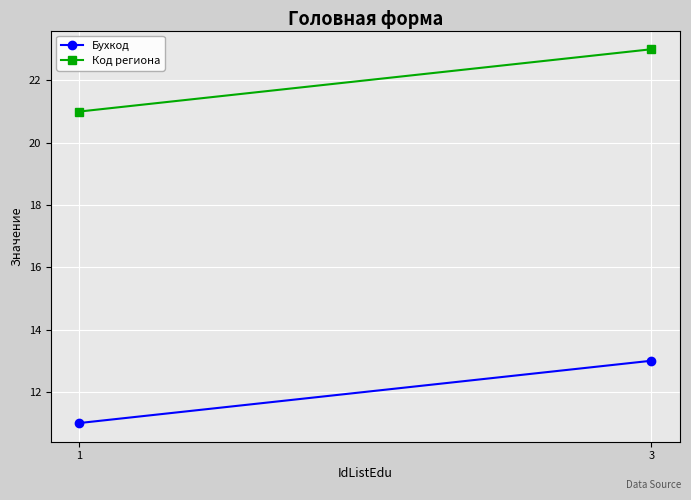

Is the value of Бухкод at 3 greater than the value of Код региона at 1?

No